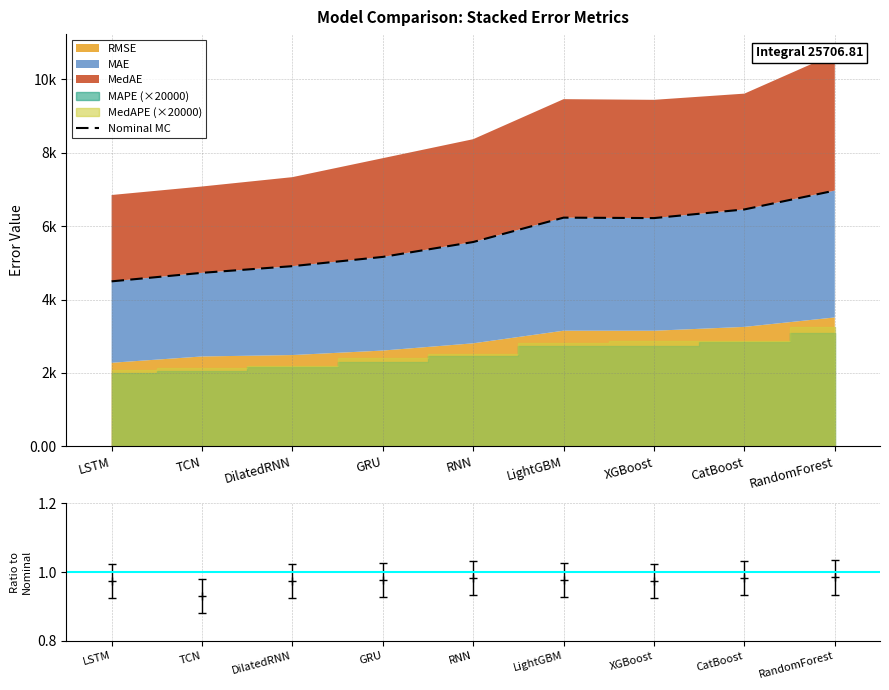

Reading left to right, extract all data points from this chart.

LSTM=4496.8	TCN=4729.2	DilatedRNN=4911.0	GRU=5163.2	RNN=5569.2	LightGBM=6233.5	XGBoost=6221.1	CatBoost=6457.2	RandomForest=6970.9